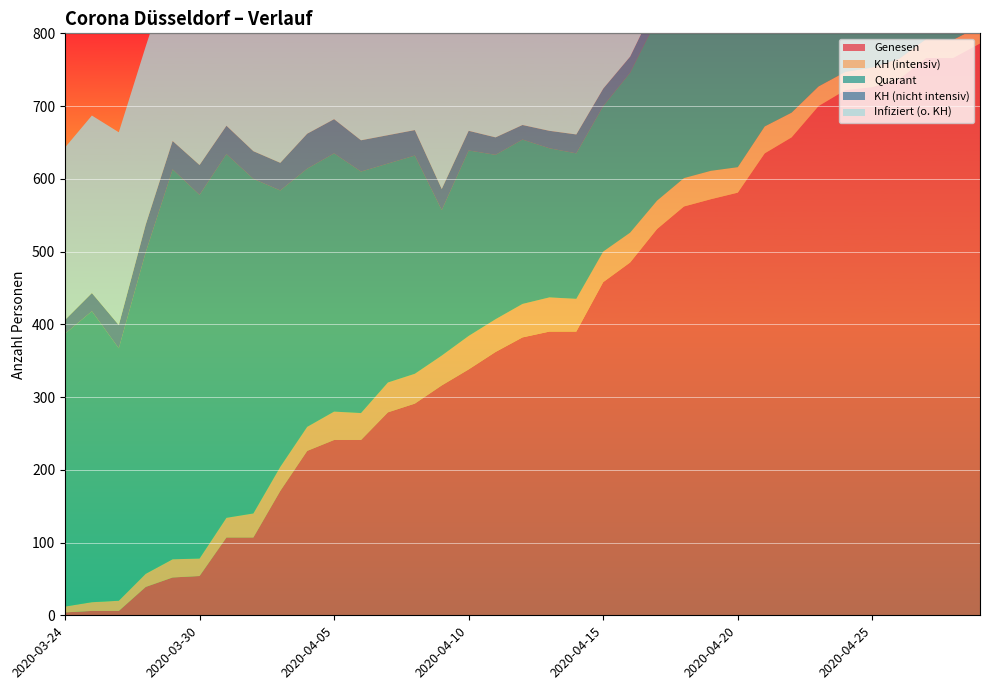

Reading left to right, transcribe all the data shown in this chart.

Genesen: 4	6	6	39	52	54	107	107	171	226	241	241	279	291	316	338	362	382	390	390	458	485	531	562	572	581	635	657	700	722	726	737	766	766	786
KH (intensiv): 8	12	14	18	25	24	27	33	33	33	39	37	41	41	41	46	45	46	47	45	42	41	39	39	39	35	37	34	27	25	27	28	26	25	24
Quarant: 375	400	347	442	536	500	500	460	380	355	355	332	301	300	200	255	226	226	205	200	200	220	250	220	193	200	200	172	219	215	209	200	200	190	190
KH (nicht intensiv): 19	25	32	38	39	41	39	38	38	48	47	43	39	35	29	27	24	20	24	26	24	22	24	26	30	27	20	26	31	28	21	23	20	23	22
Infiziert (o. KH): 237	244	265	245	243	289	283	314	297	264	255	321	315	343	342	330	320	313	314	332	299	296	269	247	256	268	230	213	179	169	174	169	167	179	173